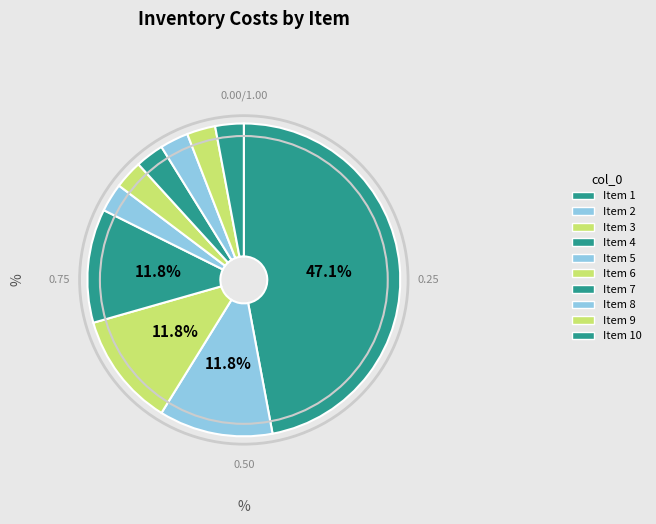

What is the smallest slice in the pie chart?

5